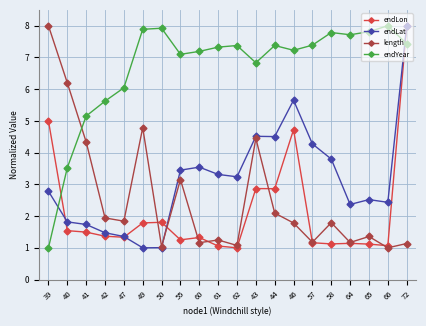

What is the label of the 15th point from the right?

49